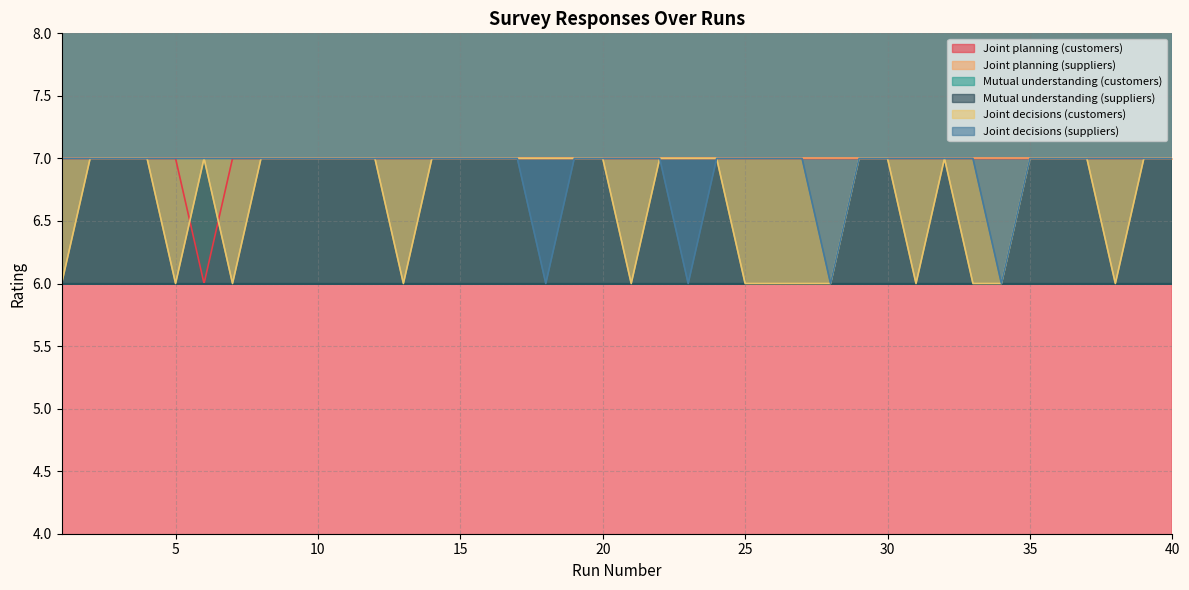

How many Joint decisions (suppliers) values are between 7 and 8?

36